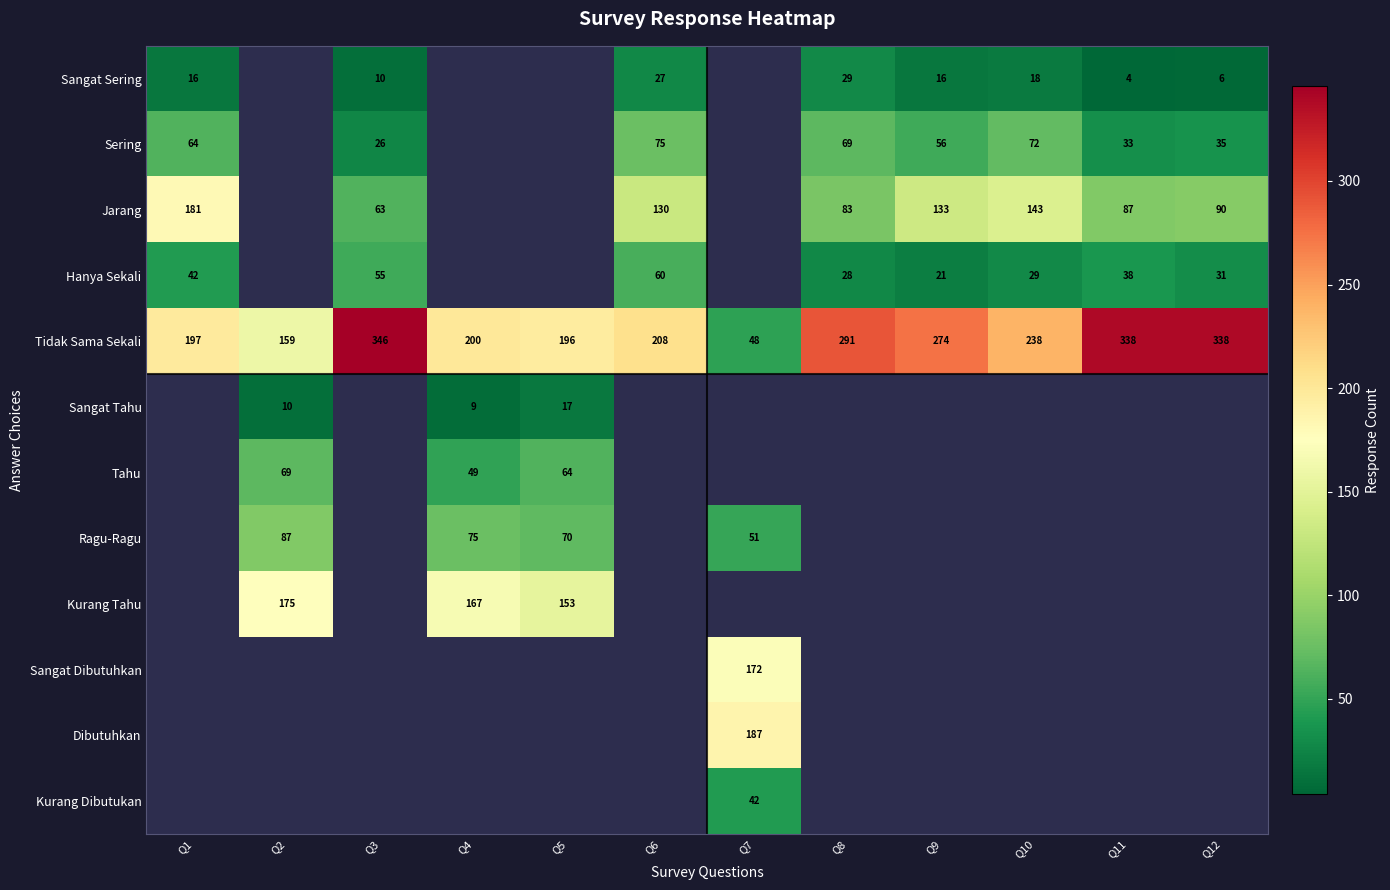

The value of Ragu-Ragu at Q4 is 107. True or false?

False